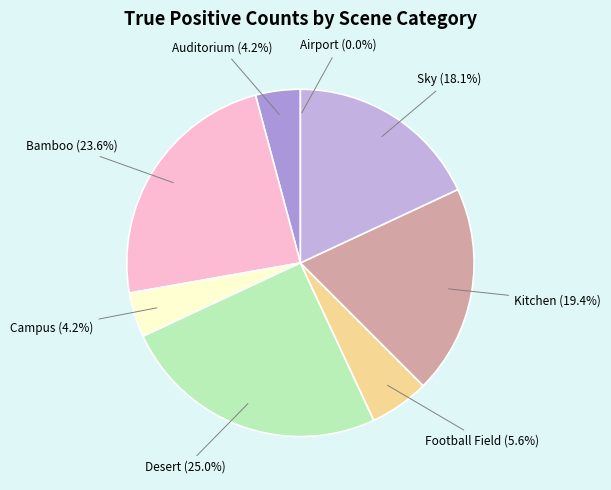

Is there any slice that represents more than half of the pie?

No